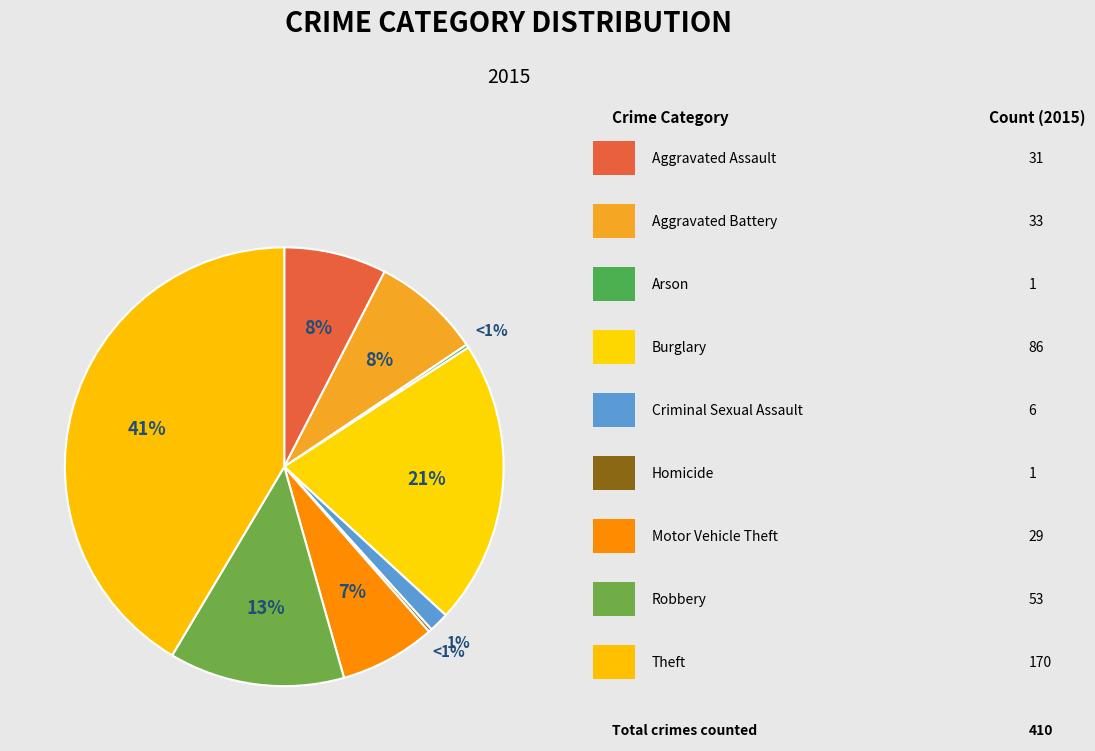

The Robbery slice represents 13% of the pie. True or false?

True